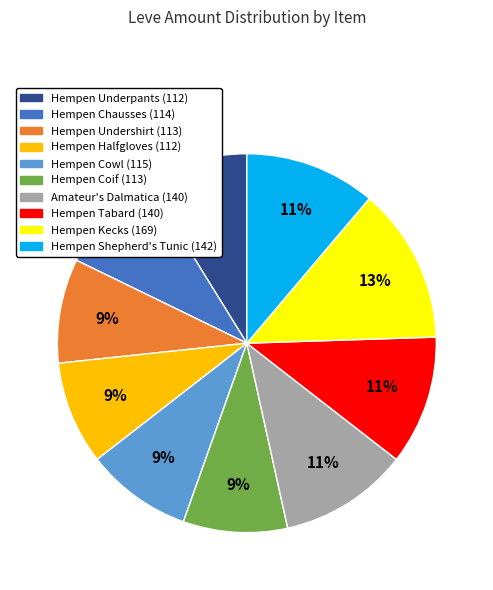

Is the sum of Hempen Chausses and Hempen Tabard greater than half?

No